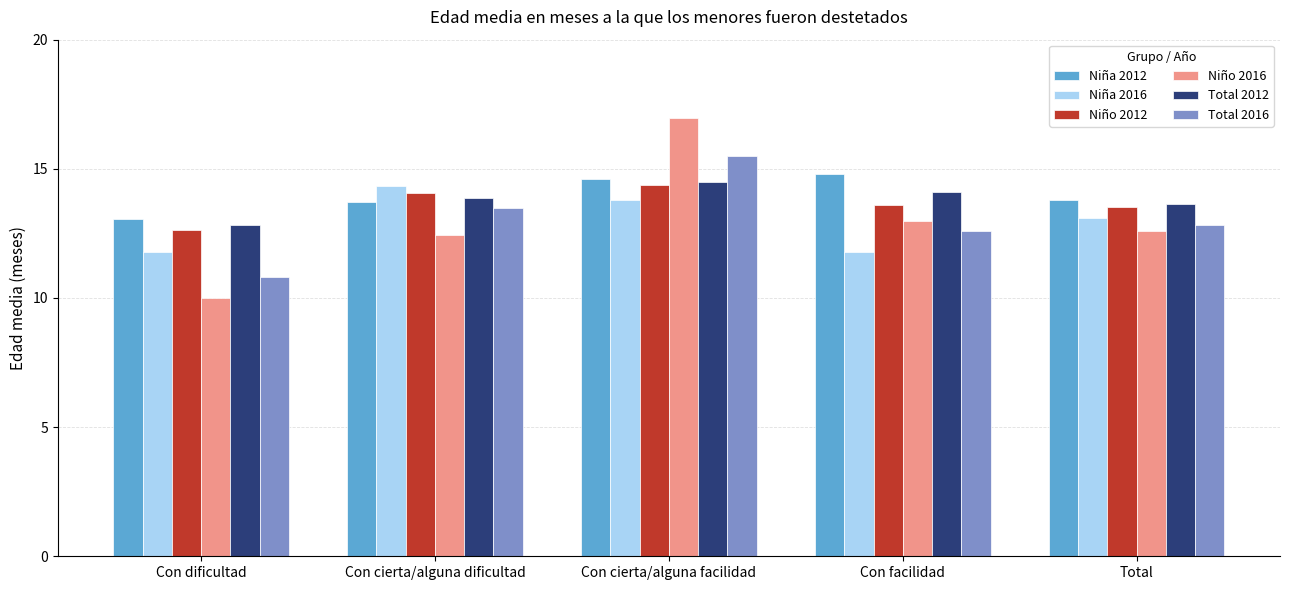

How many groups of bars are there?

5